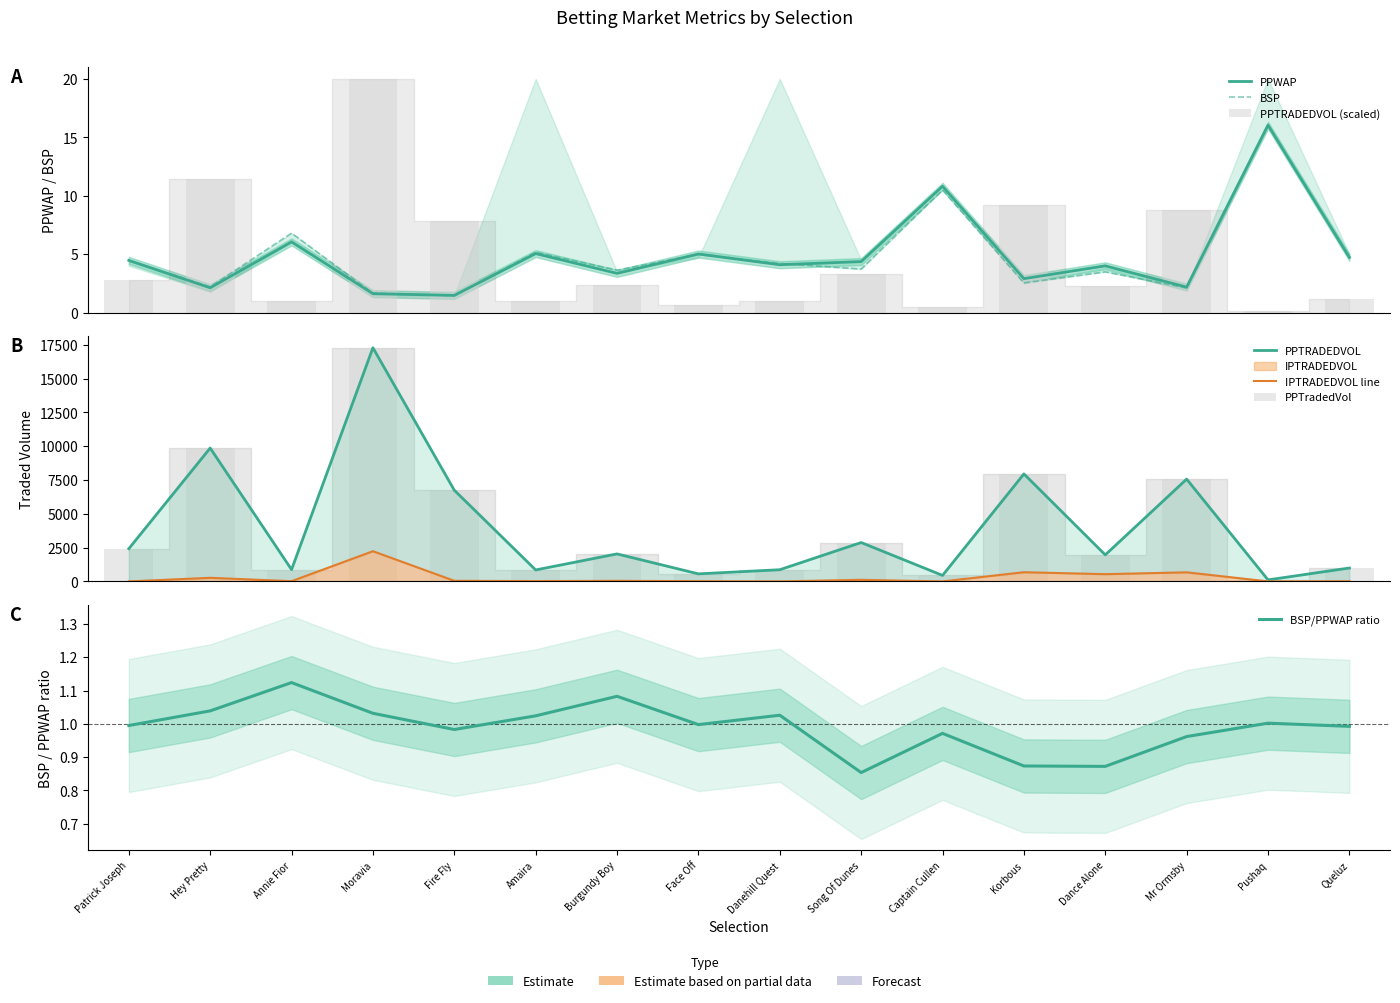

Is it true that BSP equals 5.2 at Amaira?

True